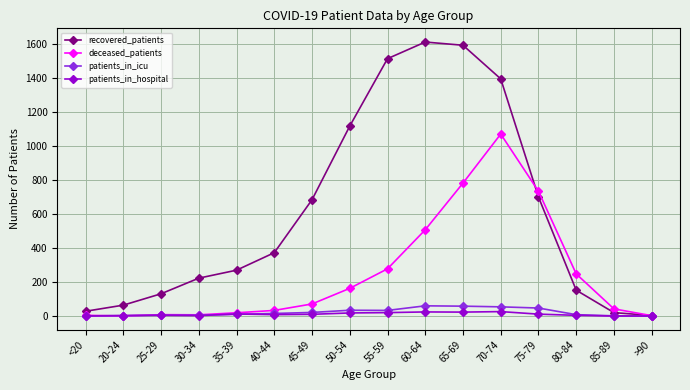

Is it true that patients_in_icu equals 47 at 75-79?

True